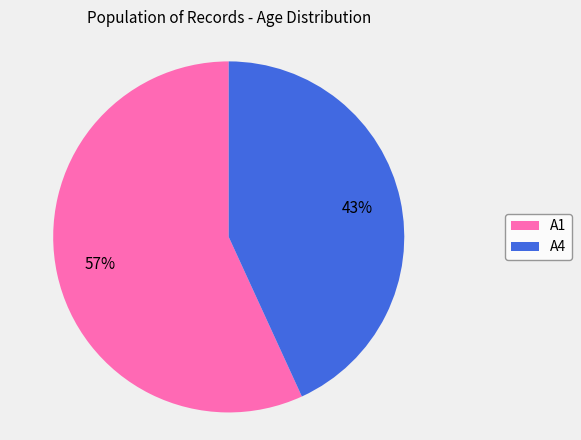

Count the number of slices in the pie.

2